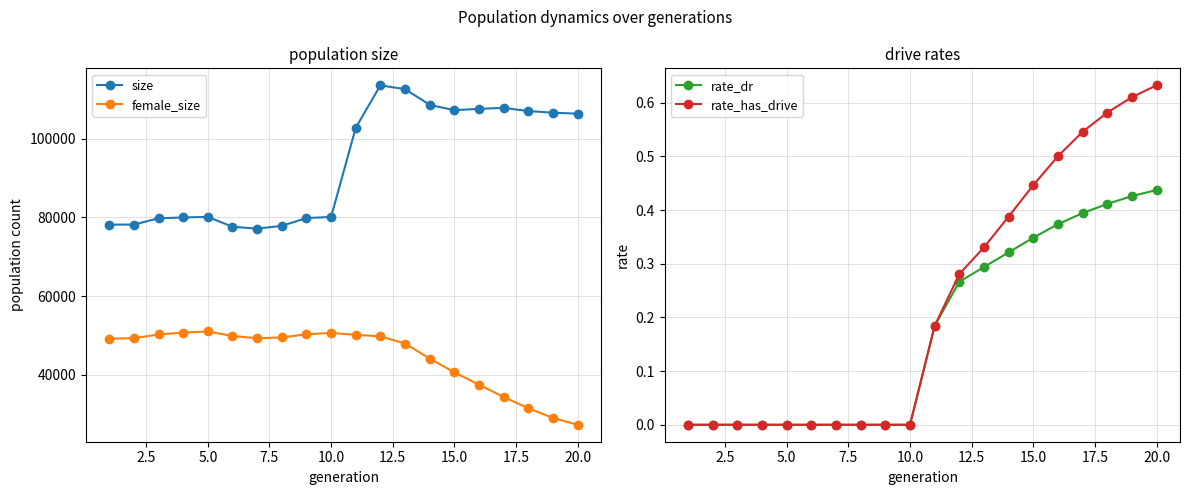

Reading right to left, list all the values displayed in this chart.

size: 106378.0	106628.0	107044.0	107850.0	107617.0	107260.0	108631.0	112607.0	113590.0	102795.0	80141.0	79848.0	77879.0	77168.0	77642.0	80144.0	80012.0	79795.0	78195.0	78192.0
female_size: 27330.0	29080.0	31501.0	34394.0	37498.0	40672.0	44134.0	47976.0	49801.0	50186.0	50658.0	50323.0	49510.0	49320.0	49881.0	51032.0	50767.0	50271.0	49325.0	49199.0
rate_dr: 0.4	0.4	0.4	0.4	0.4	0.3	0.3	0.3	0.3	0.2	0.0	0.0	0.0	0.0	0.0	0.0	0.0	0.0	0.0	0.0
rate_has_drive: 0.6	0.6	0.6	0.5	0.5	0.4	0.4	0.3	0.3	0.2	0.0	0.0	0.0	0.0	0.0	0.0	0.0	0.0	0.0	0.0